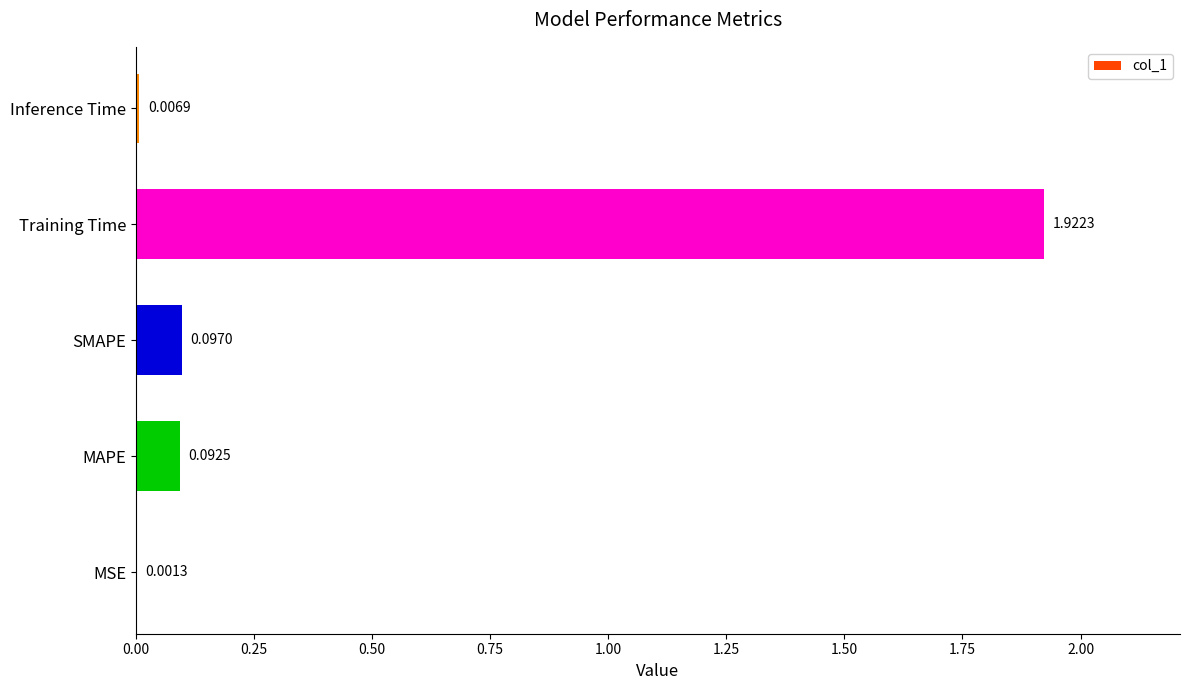

What is the change in value from MSE to SMAPE?

+0.1